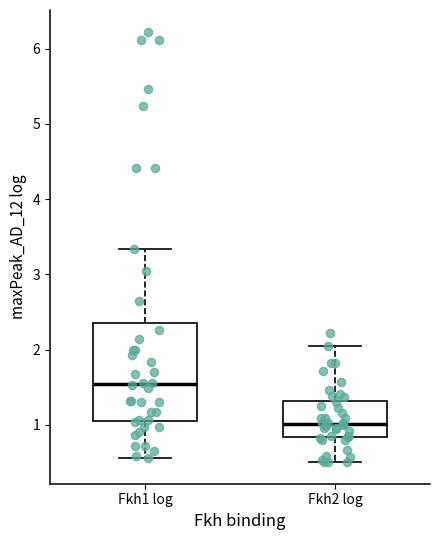

Where does the upper whisker of the box for Fkh2 log end on the y-axis? The values are not printed on the chart, so give them approximately, as read against the axis.

2.0